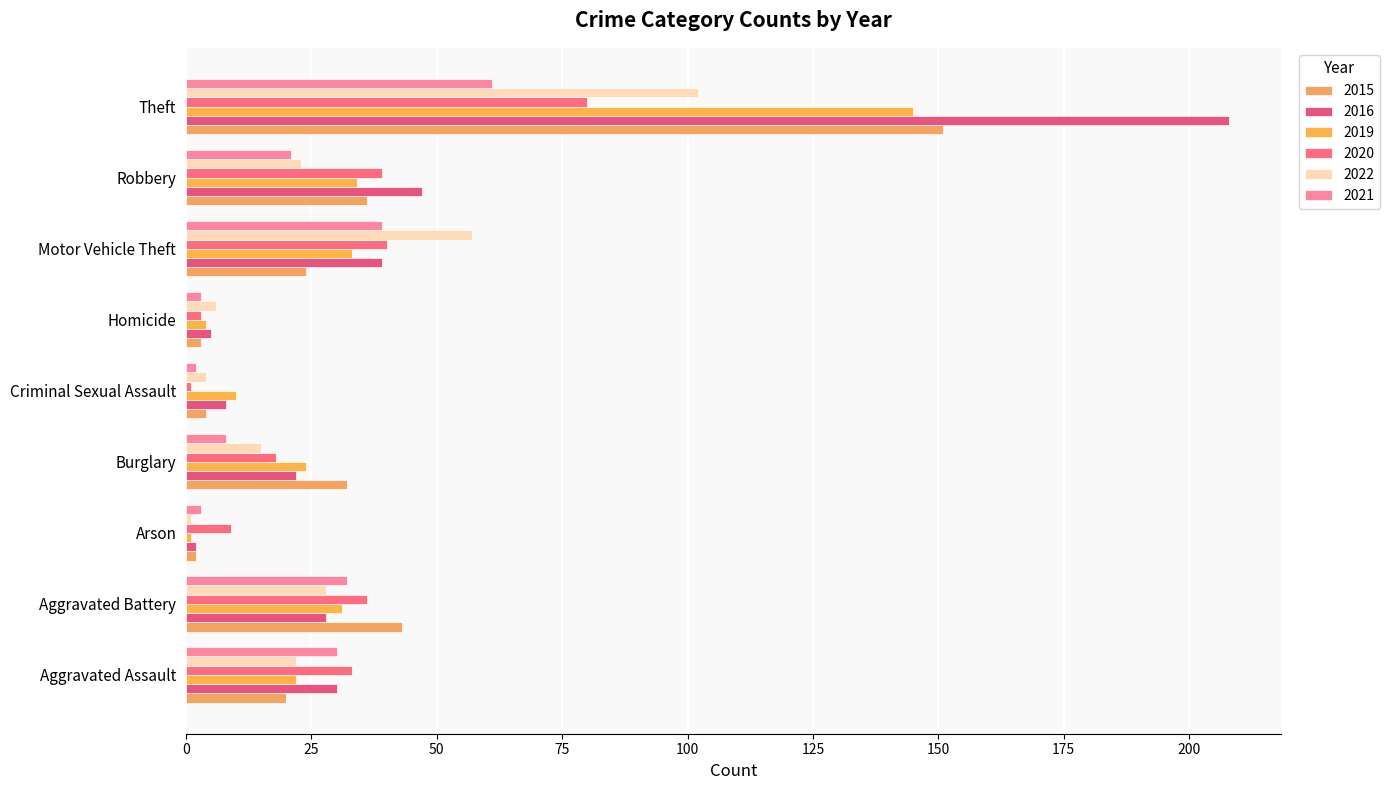

Which has a higher value, Aggravated Assault or Theft?

Theft